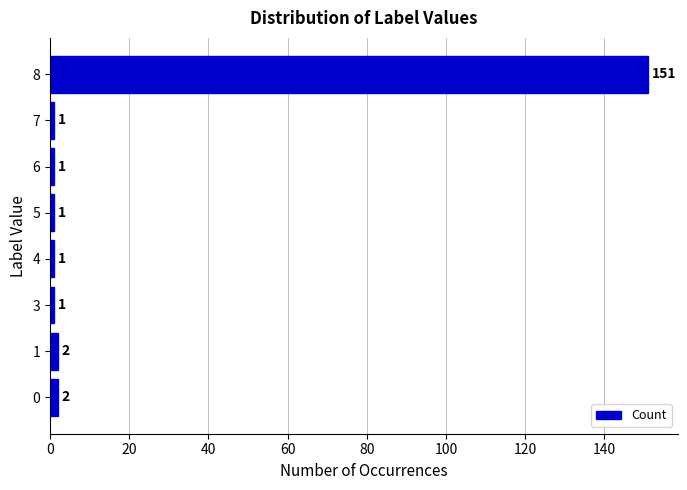

What is the minimum value shown in the chart?

1